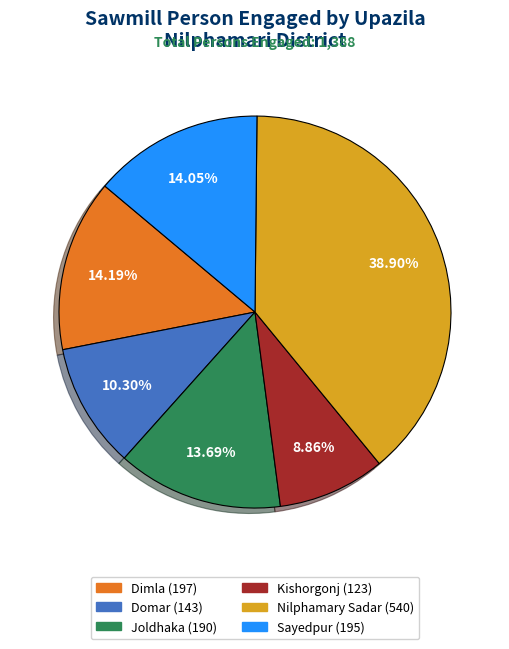

Does any single category account for the majority?

No